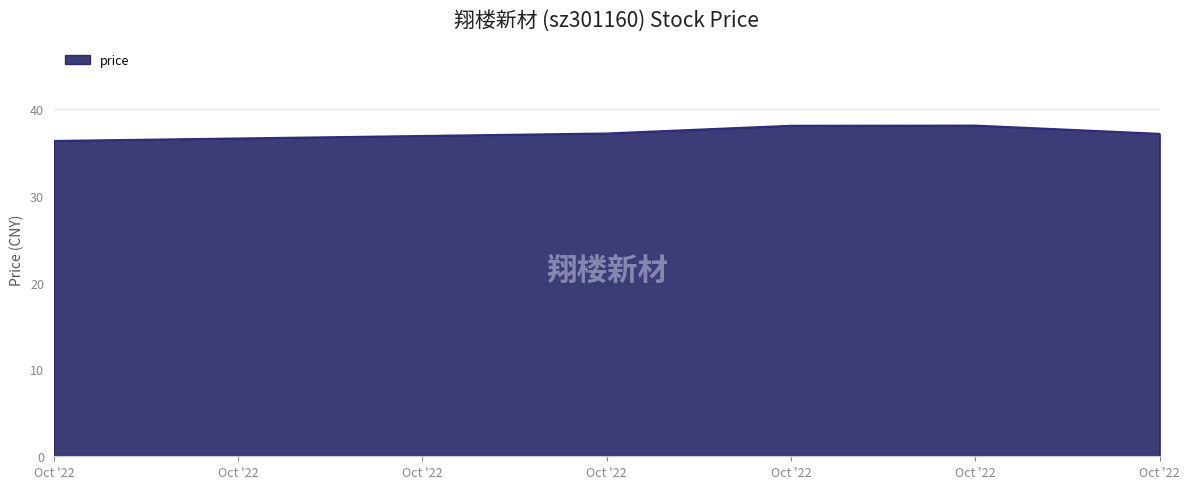

Does the chart display data point markers on the line(s)?

No